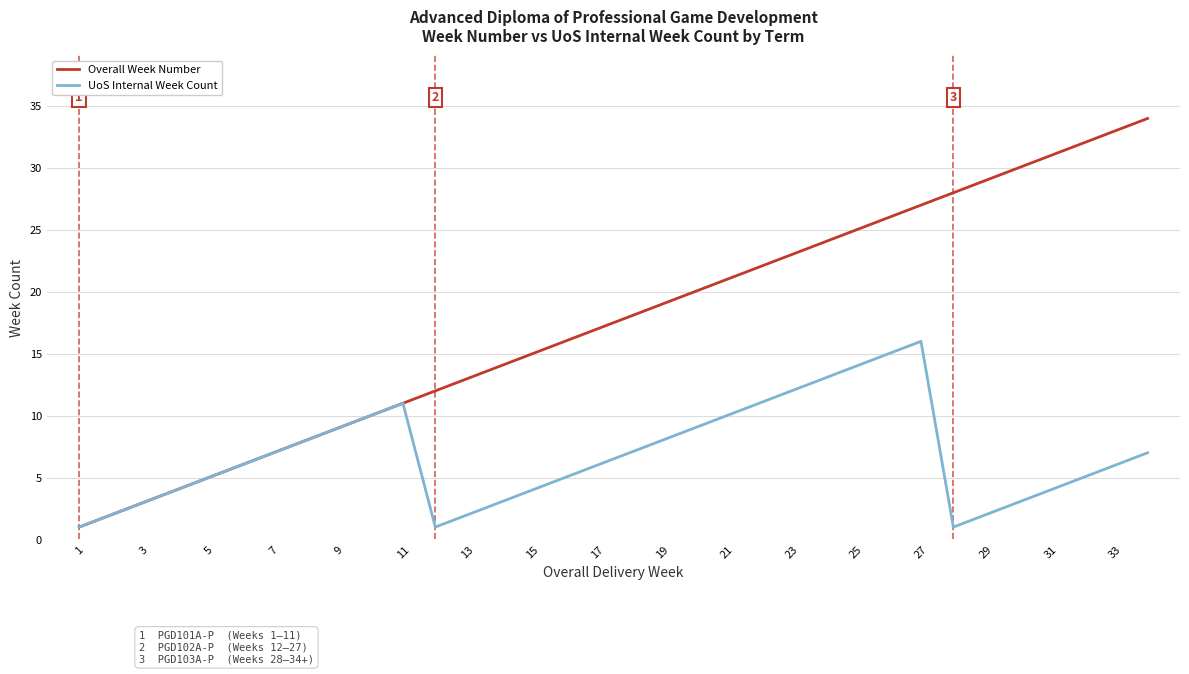

What is the sum of all UoS Internal Week Count values?

230